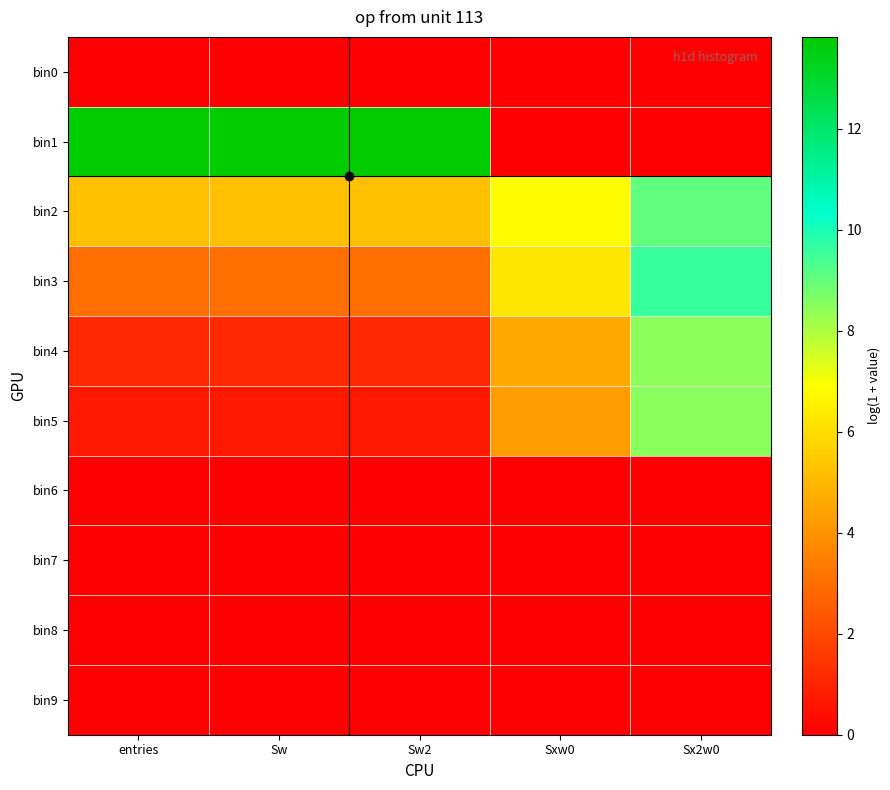

Reading right to left, list all the values displayed in this chart.

bin0: Sx2w0=0.0	Sxw0=0.0	Sw2=0.0	Sw=0.0	entries=0.0
bin1: Sx2w0=0.0	Sxw0=0.0	Sw2=13.8	Sw=13.8	entries=13.8
bin2: Sx2w0=9.0	Sxw0=6.9	Sw2=5.2	Sw=5.2	entries=5.2
bin3: Sx2w0=9.6	Sxw0=6.2	Sw2=3.0	Sw=3.0	entries=3.0
bin4: Sx2w0=8.5	Sxw0=4.6	Sw2=1.1	Sw=1.1	entries=1.1
bin5: Sx2w0=8.5	Sxw0=4.3	Sw2=0.7	Sw=0.7	entries=0.7
bin6: Sx2w0=0.0	Sxw0=0.0	Sw2=0.0	Sw=0.0	entries=0.0
bin7: Sx2w0=0.0	Sxw0=0.0	Sw2=0.0	Sw=0.0	entries=0.0
bin8: Sx2w0=0.0	Sxw0=0.0	Sw2=0.0	Sw=0.0	entries=0.0
bin9: Sx2w0=0.0	Sxw0=0.0	Sw2=0.0	Sw=0.0	entries=0.0